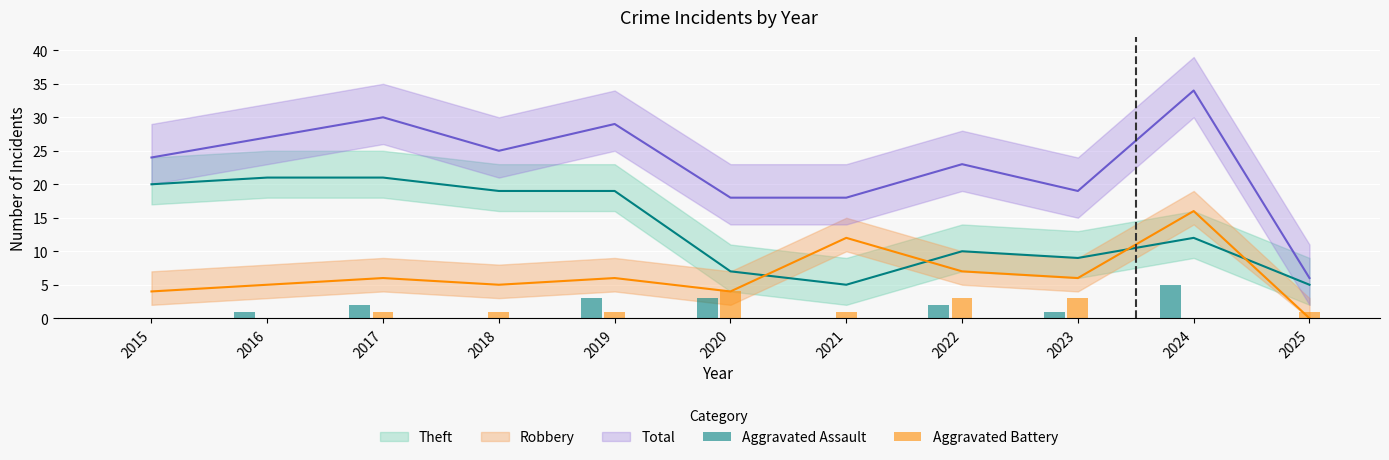

Is the value of Aggravated Battery at 2021 greater than the value of Aggravated Assault at 2025?

Yes